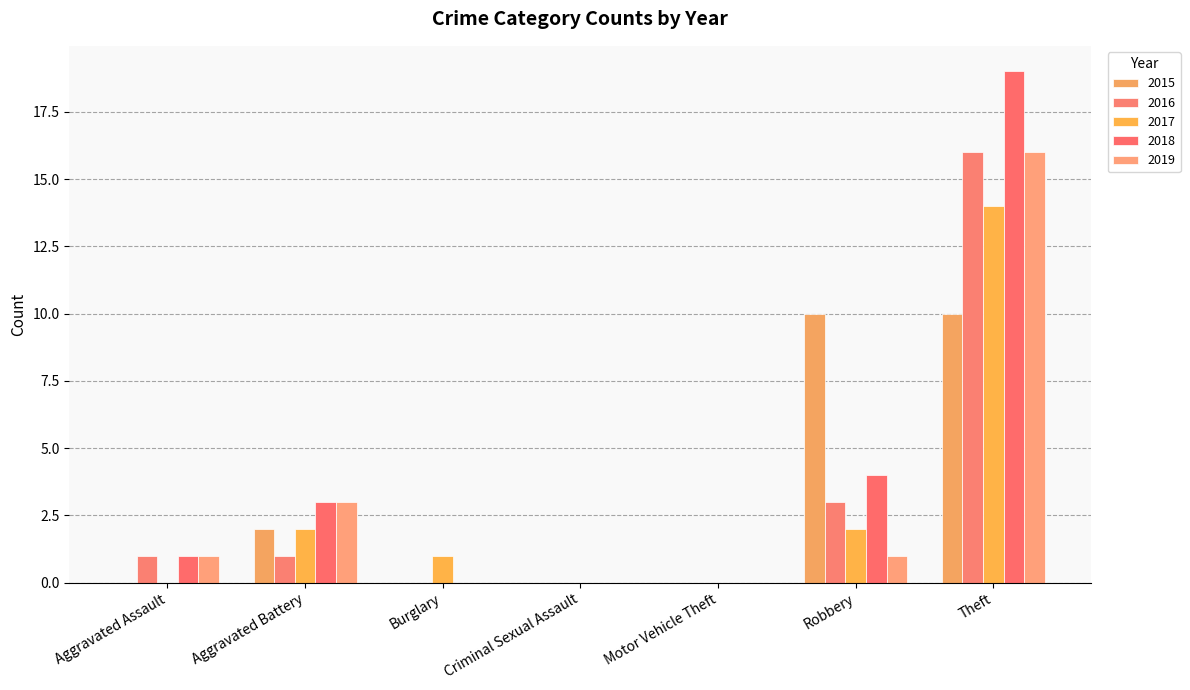

Reading right to left, list all the values displayed in this chart.

2015: 10	10	0	0	0	2	0
2016: 16	3	0	0	0	1	1
2017: 14	2	0	0	1	2	0
2018: 19	4	0	0	0	3	1
2019: 16	1	0	0	0	3	1